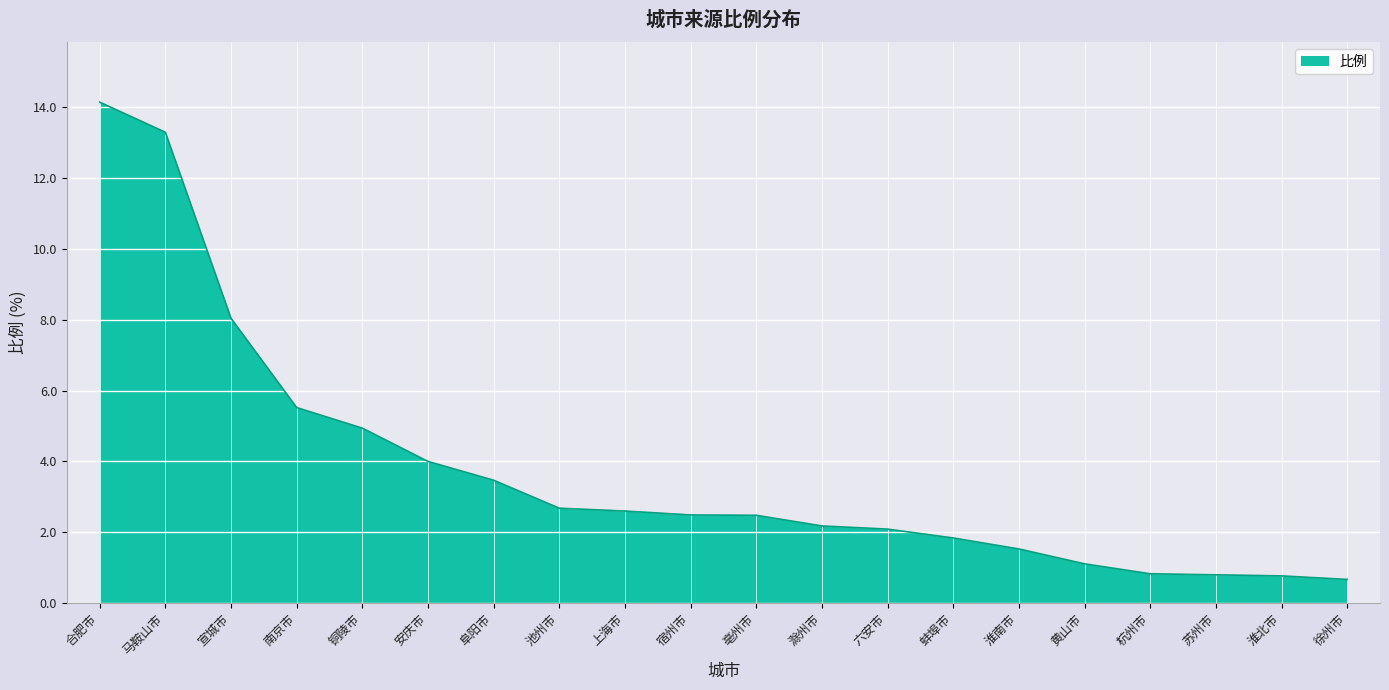

At which label does the data first exceed 2?

合肥市